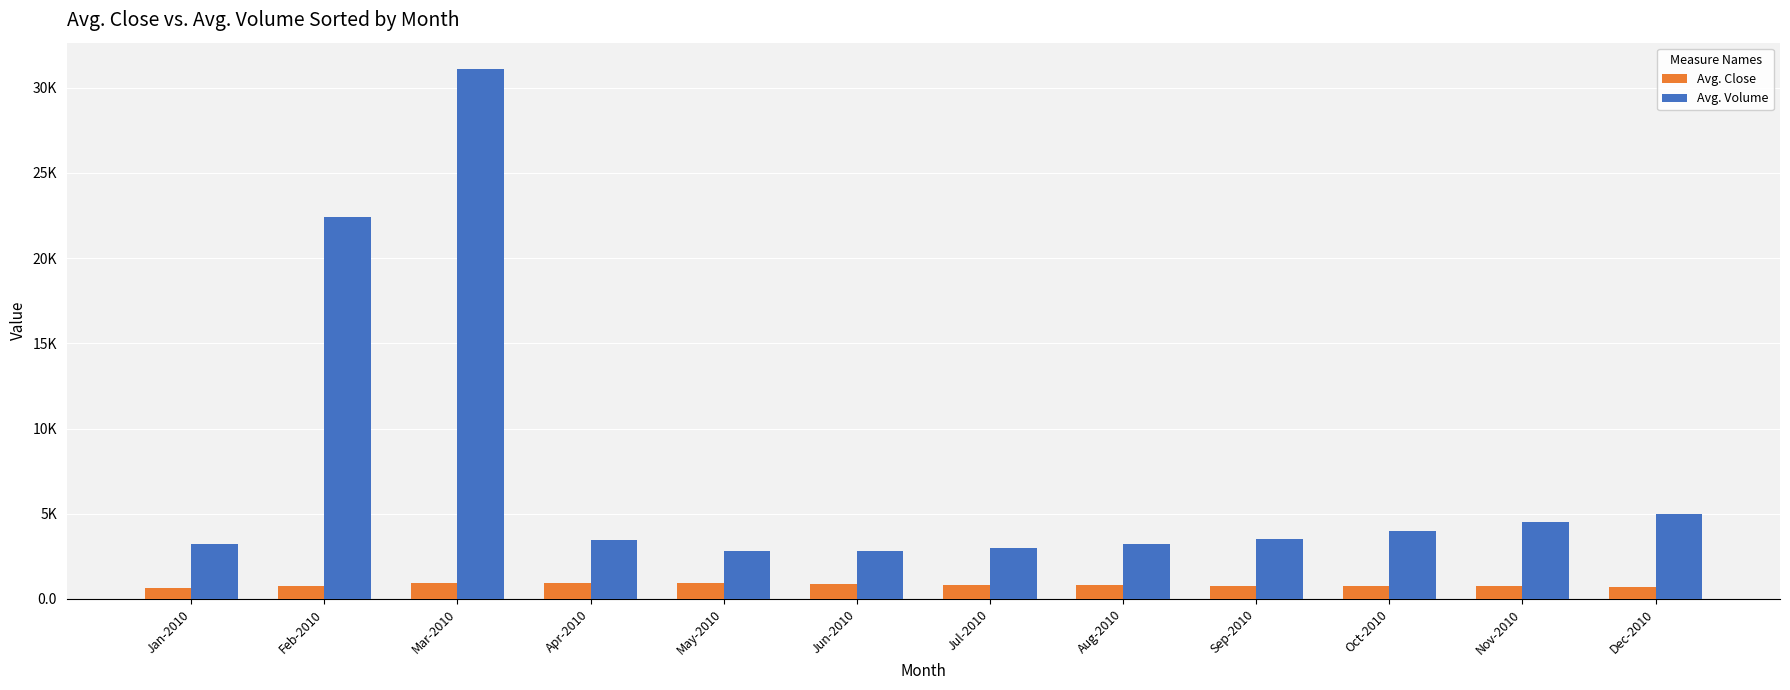

Which series has the largest range (max minus min)?

Avg. Volume